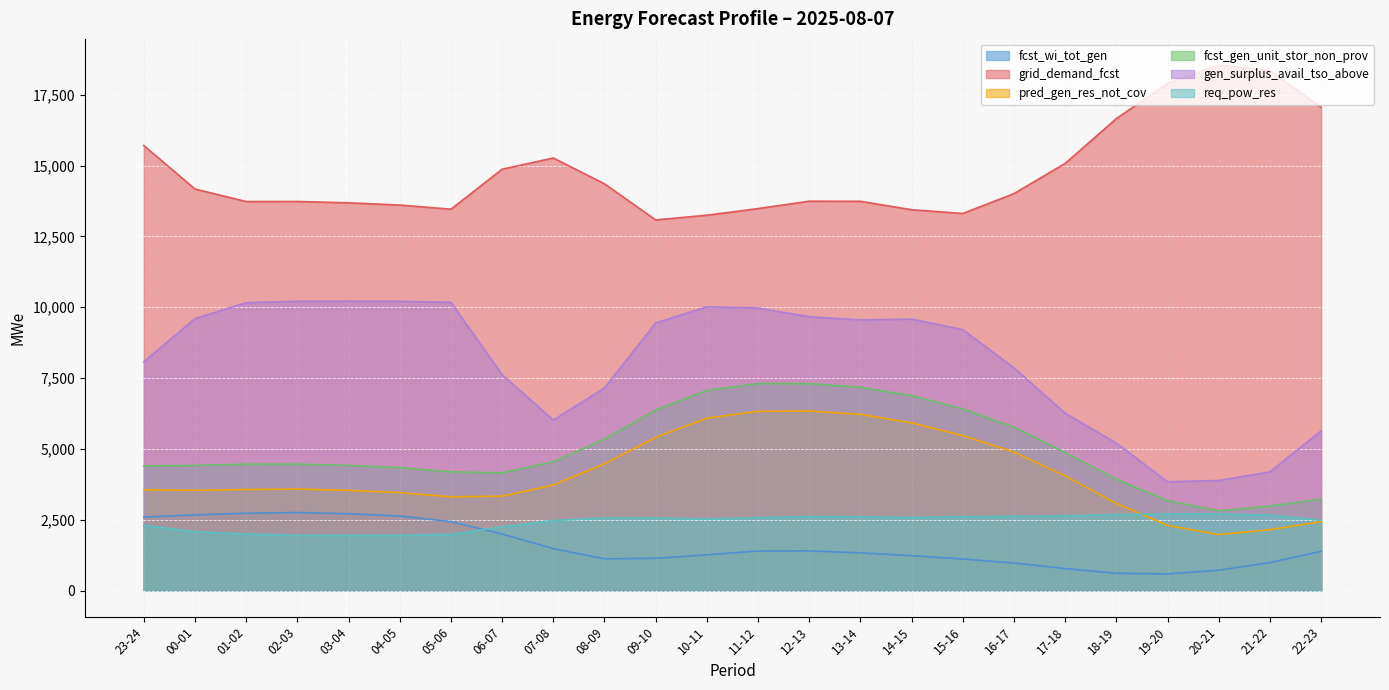

True or false: pred_gen_res_not_cov and fcst_gen_unit_stor_non_prov intersect in this chart.

False